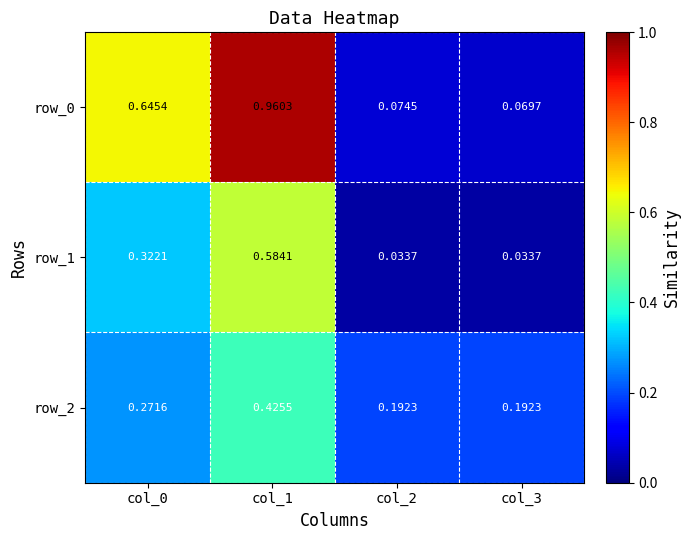

Is the value of row_2 at col_1 greater than the value of row_0 at col_2?

Yes